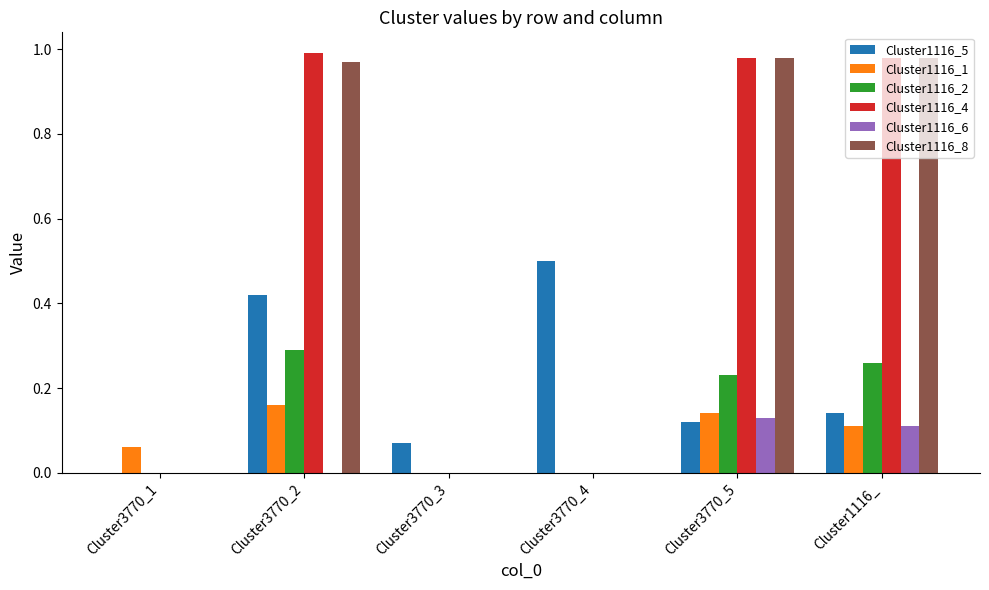

The value of Cluster1116_2 at Cluster3770_2 is 0.3. True or false?

True